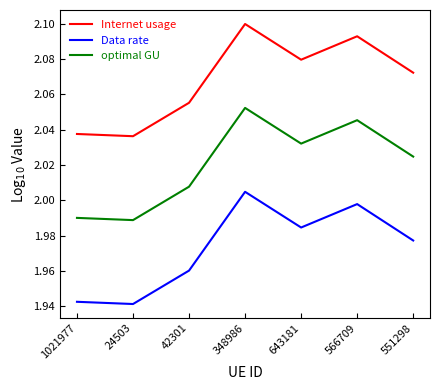

Rank the series at 348986 from highest to lowest value.

Internet usage, optimal GU, Data rate